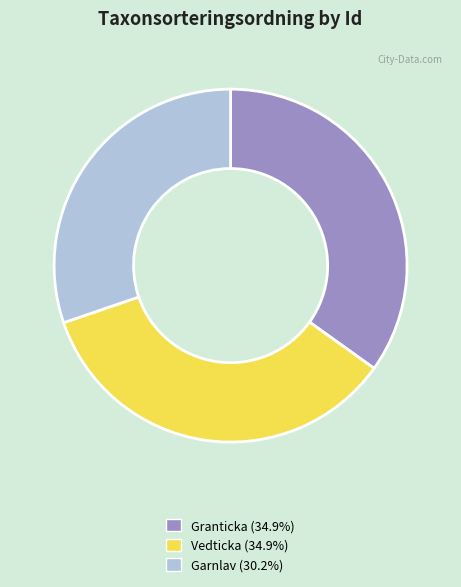

Does any single category account for the majority?

No